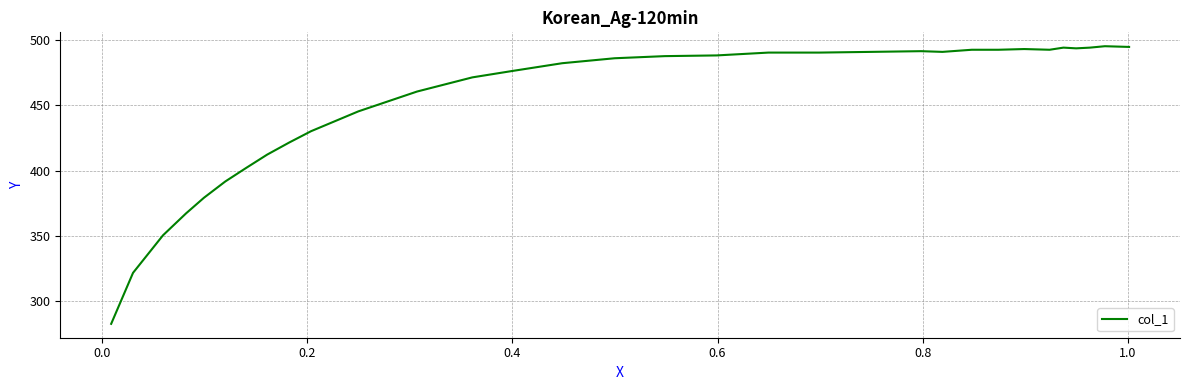

How many lines are shown in the chart?

1